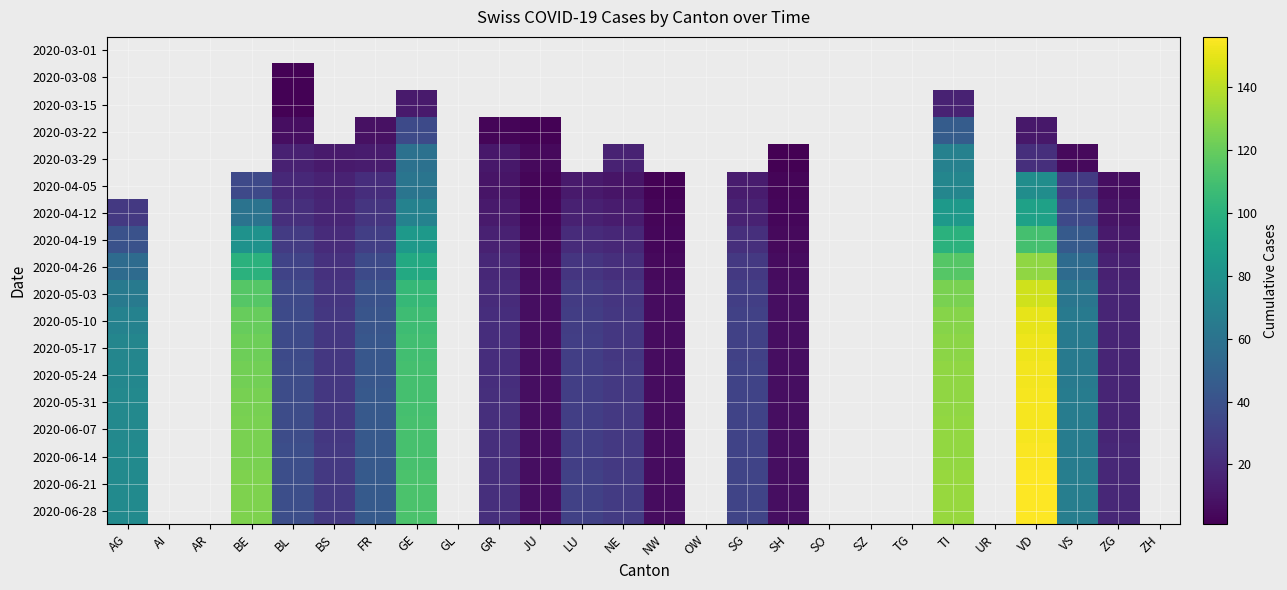

The value of 2020-05-17 at VS is 65.0. True or false?

True